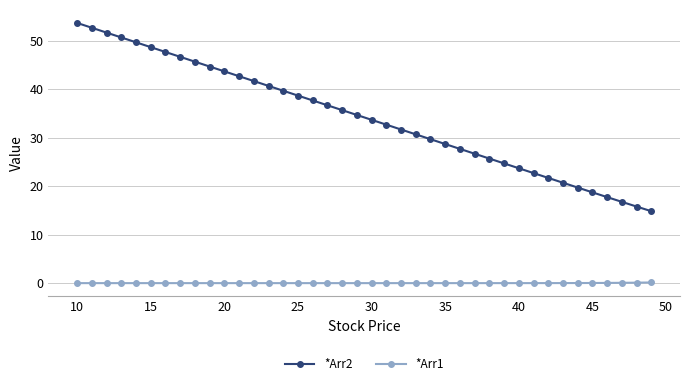

What is the sum of all *Arr1 values?

0.4